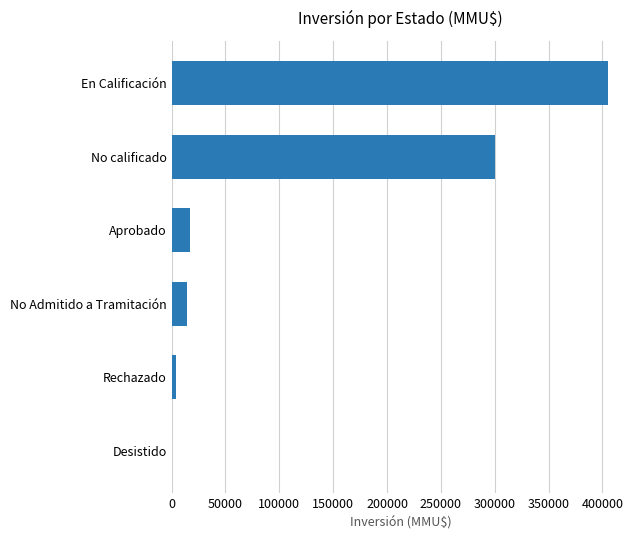

Read the value at En Calificación.

405320